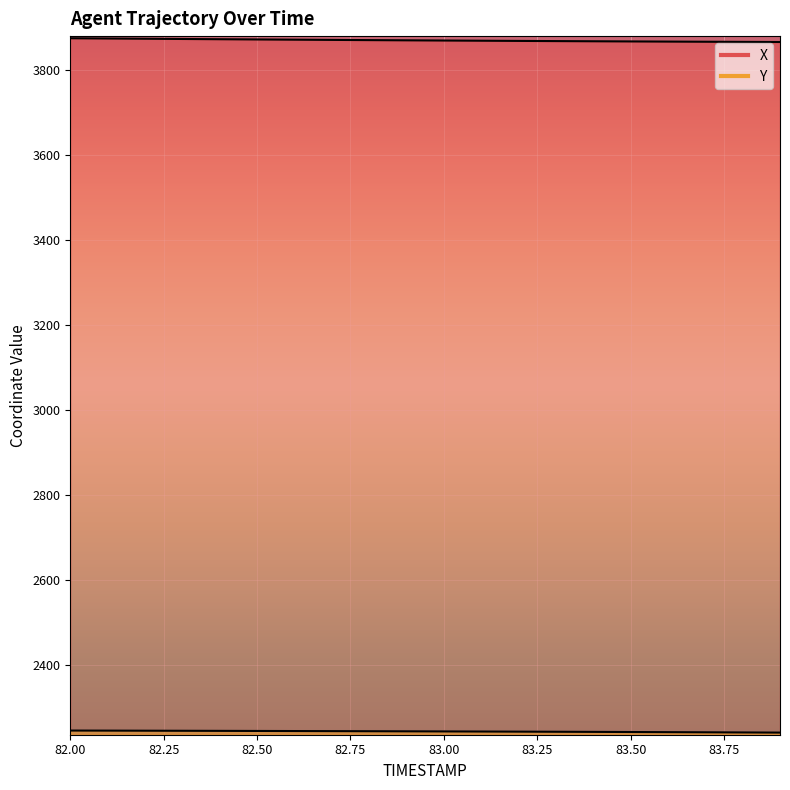

At which label does X first exceed 3869?

82.0